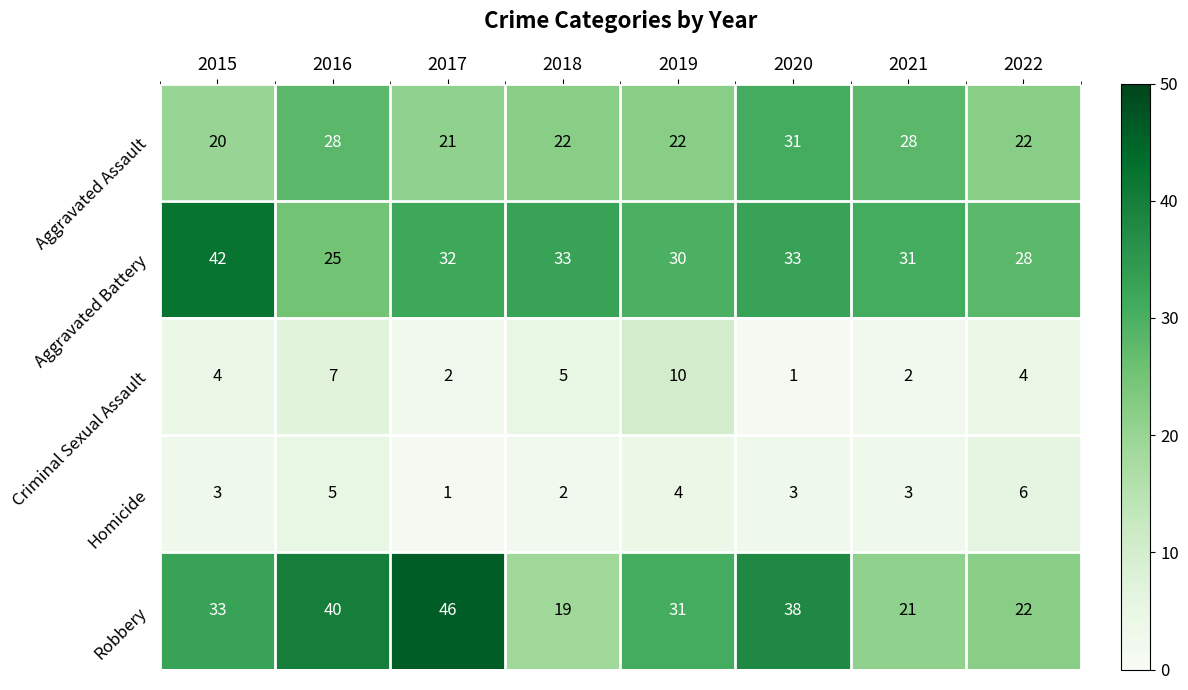

What is the greatest value displayed?

46